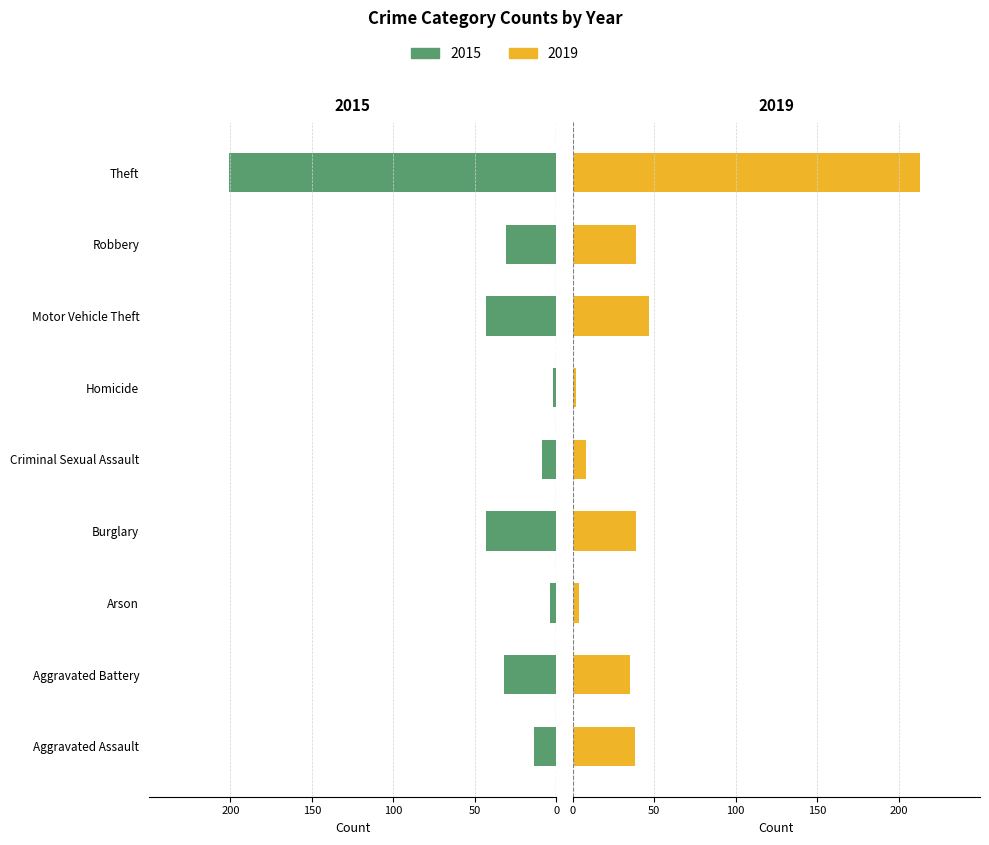

How many bars are there in each group?

2